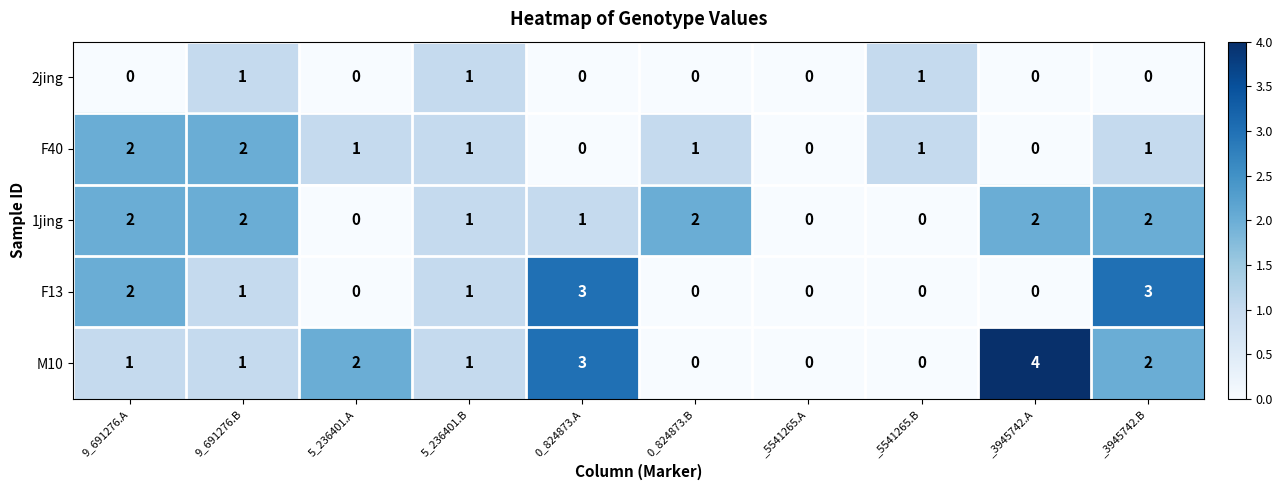

At which category does the chart reach its peak across all series?

_3945742.A